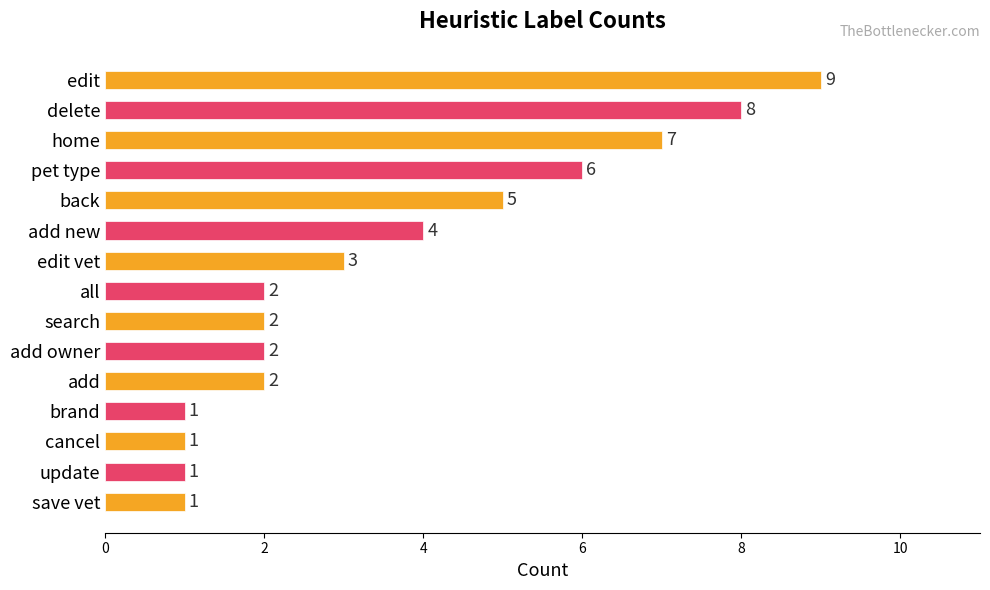

What is the greatest value displayed?

9